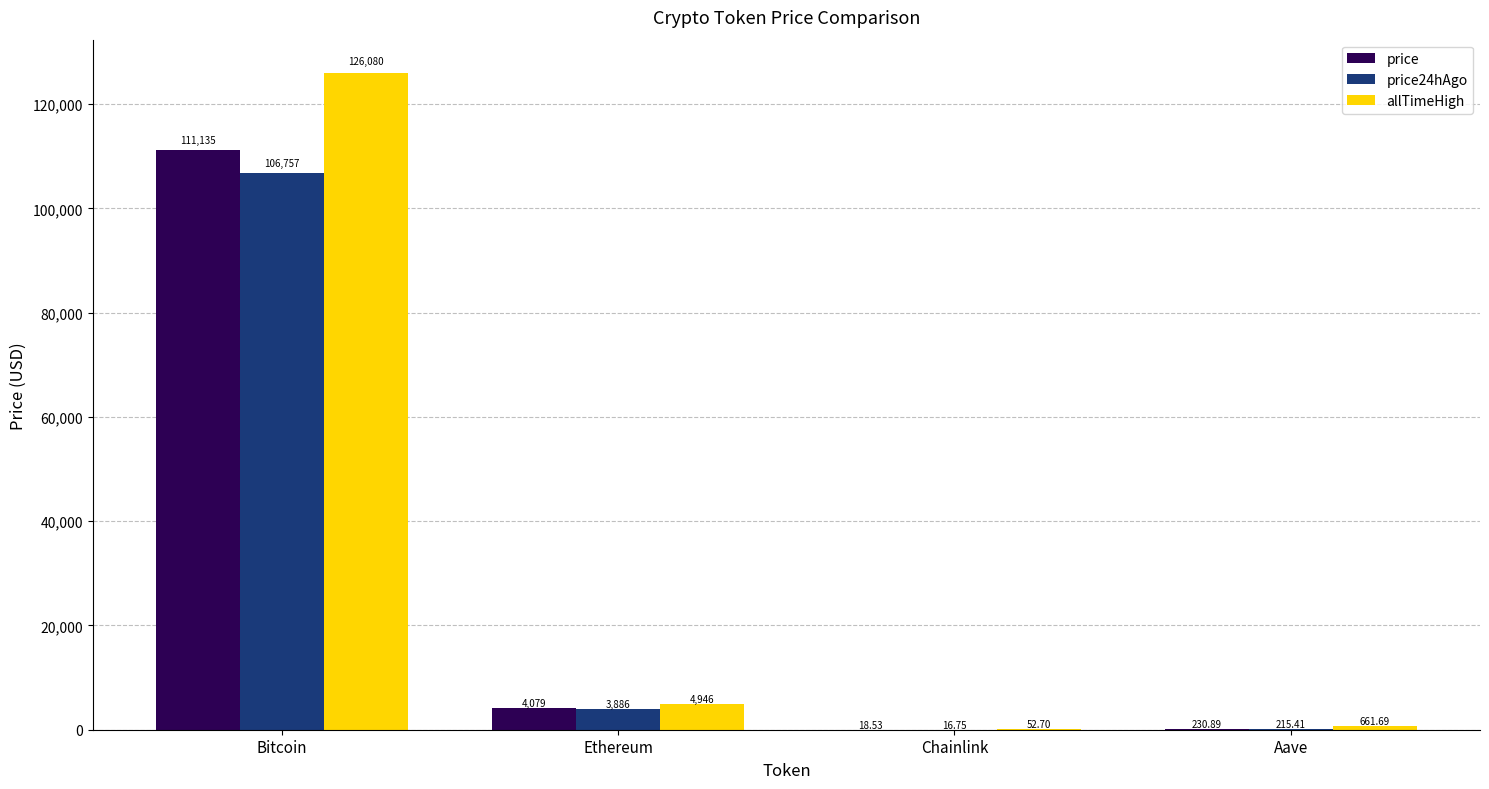

Where does the allTimeHigh series first go above 4946?

Bitcoin